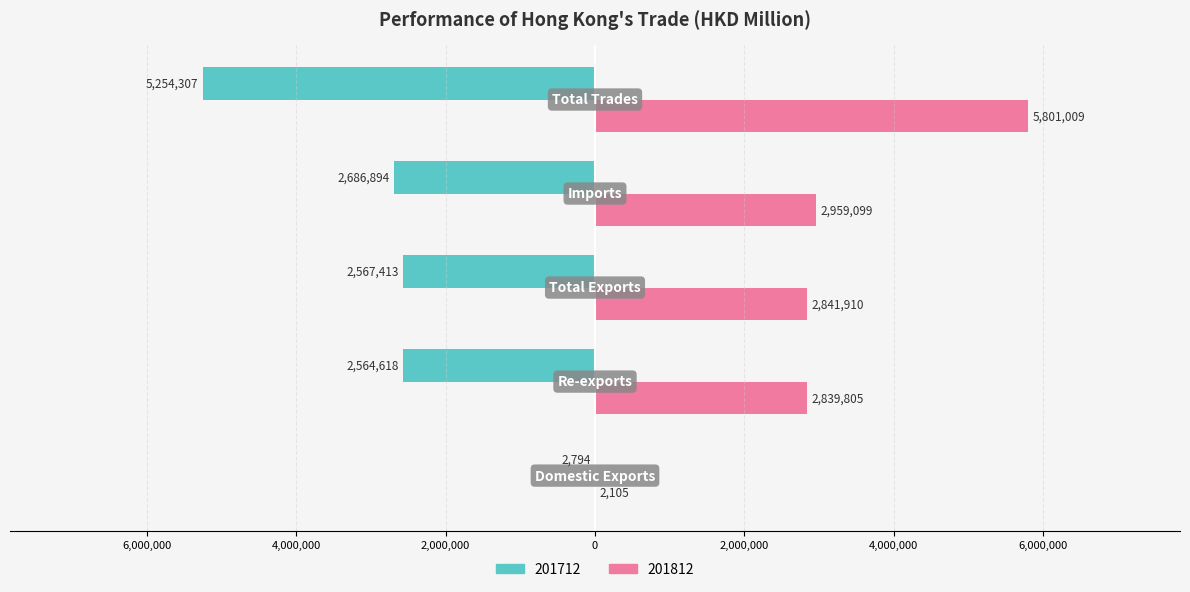

How many data points does each series have?

5